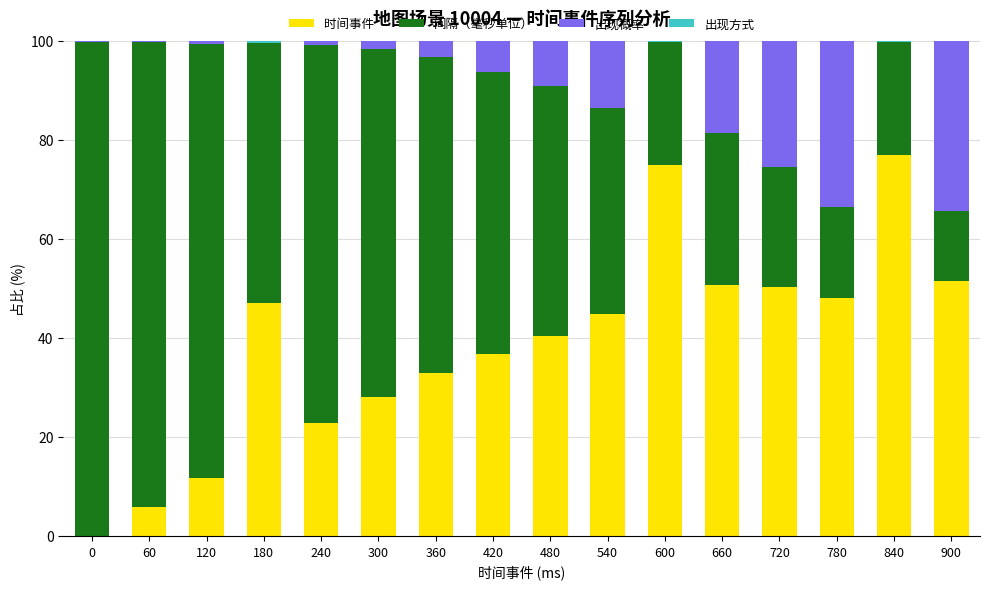

True or false: 时间事件 has a value of 74.8 at 600.

True